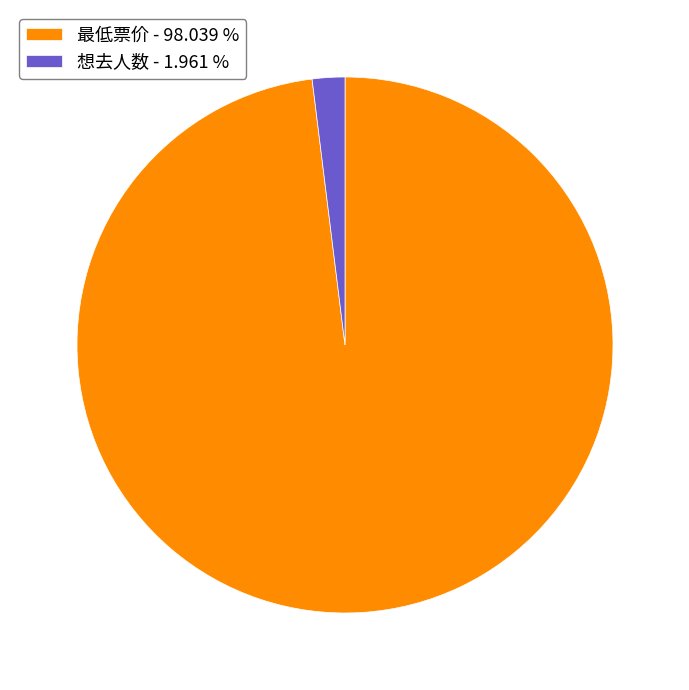

Rank the categories by value from lowest to highest.

想去人数, 最低票价